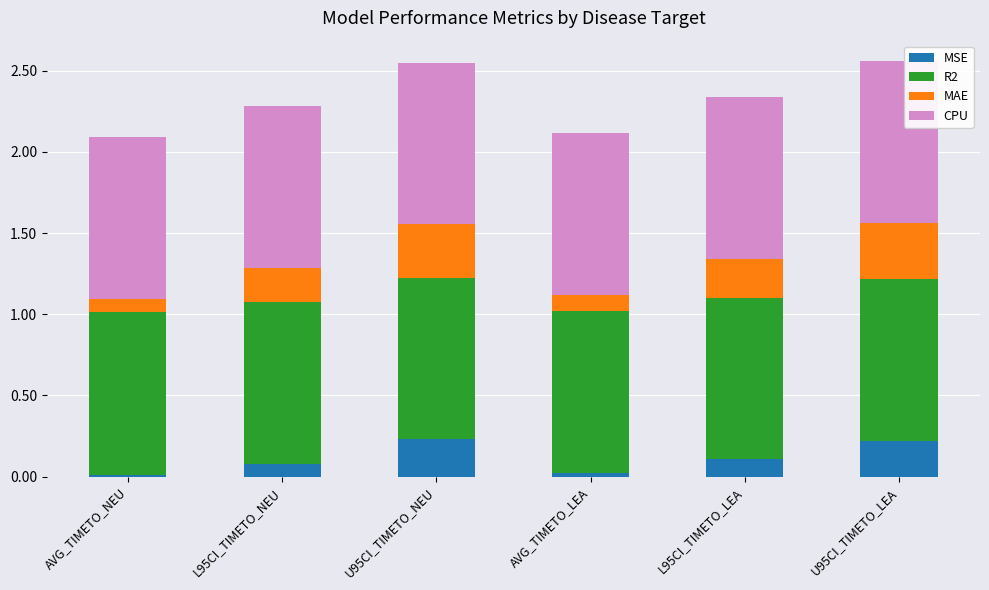

What is the total value across all series at AVG_TIMETO_LEA?

2.1